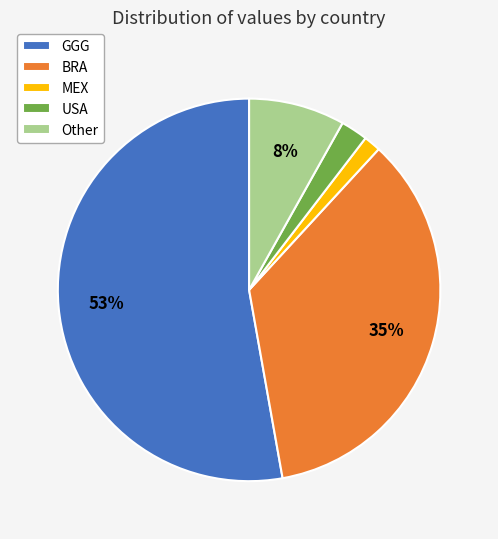

Count the number of slices in the pie.

5